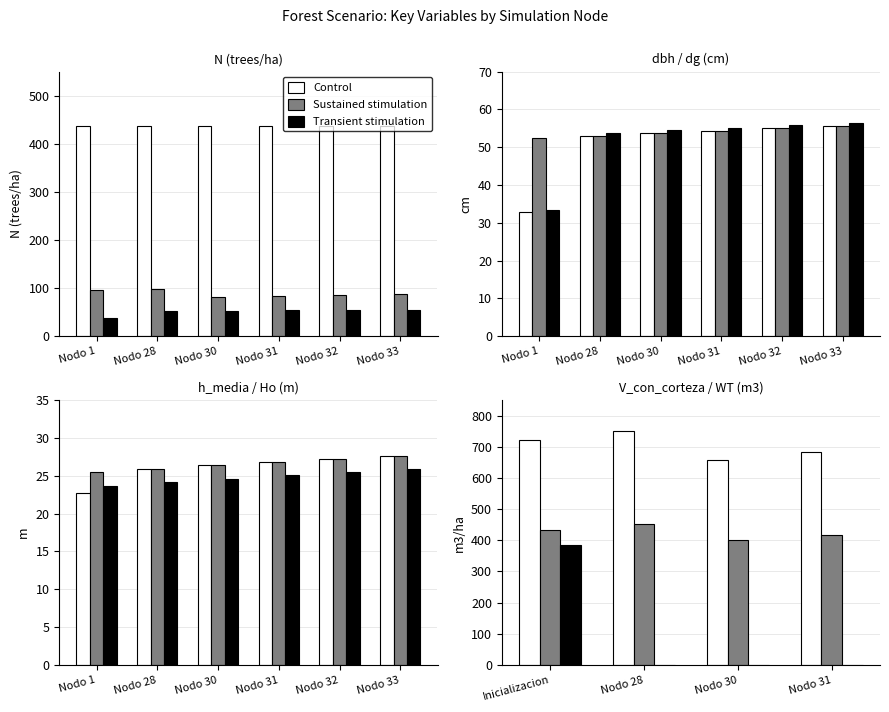

How many values in the Sustained stimulation series are below 434?

2